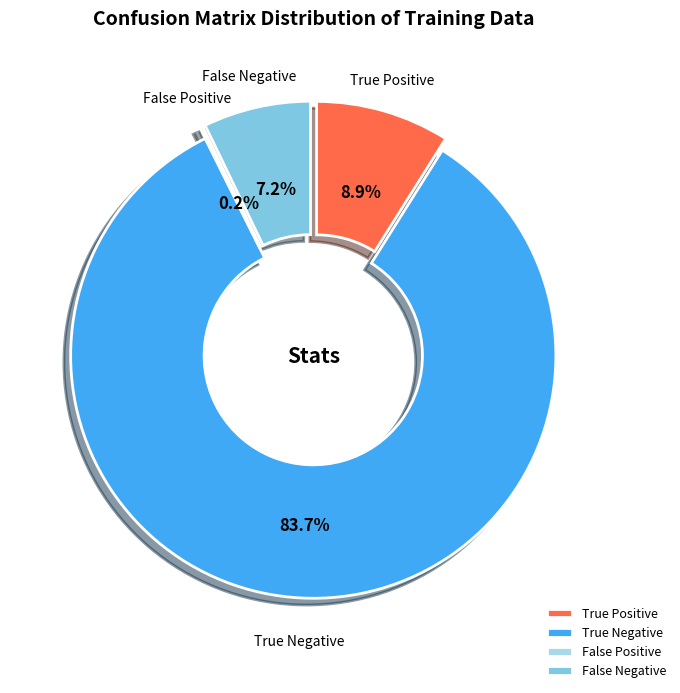

What percentage is NOT represented by True Negative?

16.3%